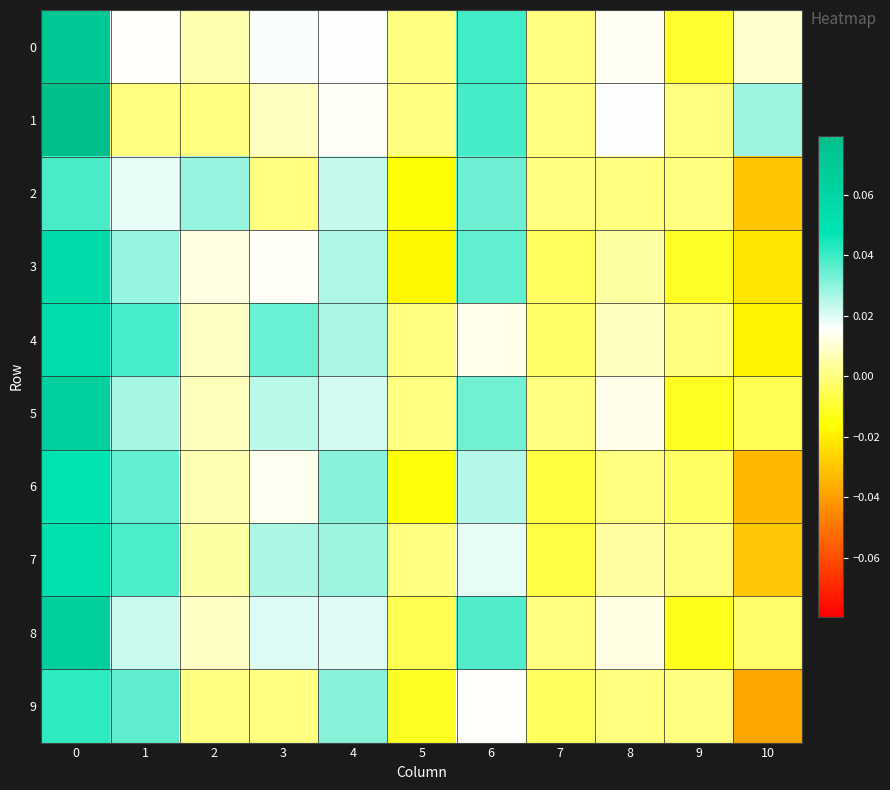

Reading right to left, list all the values displayed in this chart.

0: 10=0.0	9=-0.0	8=0.0	7=0.0	6=0.0	5=0.0	4=0.0	3=0.0	2=0.0	1=0.0	0=0.1
1: 10=0.0	9=0.0	8=0.0	7=0.0	6=0.0	5=0.0	4=0.0	3=0.0	2=0.0	1=0.0	0=0.1
2: 10=-0.0	9=0.0	8=0.0	7=0.0	6=0.0	5=-0.0	4=0.0	3=0.0	2=0.0	1=0.0	0=0.0
3: 10=-0.0	9=-0.0	8=0.0	7=-0.0	6=0.0	5=-0.0	4=0.0	3=0.0	2=0.0	1=0.0	0=0.1
4: 10=-0.0	9=0.0	8=0.0	7=-0.0	6=0.0	5=0.0	4=0.0	3=0.0	2=0.0	1=0.0	0=0.1
5: 10=-0.0	9=-0.0	8=0.0	7=0.0	6=0.0	5=0.0	4=0.0	3=0.0	2=0.0	1=0.0	0=0.1
6: 10=-0.0	9=-0.0	8=0.0	7=-0.0	6=0.0	5=-0.0	4=0.0	3=0.0	2=0.0	1=0.0	0=0.0
7: 10=-0.0	9=0.0	8=0.0	7=-0.0	6=0.0	5=0.0	4=0.0	3=0.0	2=0.0	1=0.0	0=0.1
8: 10=-0.0	9=-0.0	8=0.0	7=0.0	6=0.0	5=-0.0	4=0.0	3=0.0	2=0.0	1=0.0	0=0.1
9: 10=-0.0	9=0.0	8=0.0	7=-0.0	6=0.0	5=-0.0	4=0.0	3=0.0	2=0.0	1=0.0	0=0.0